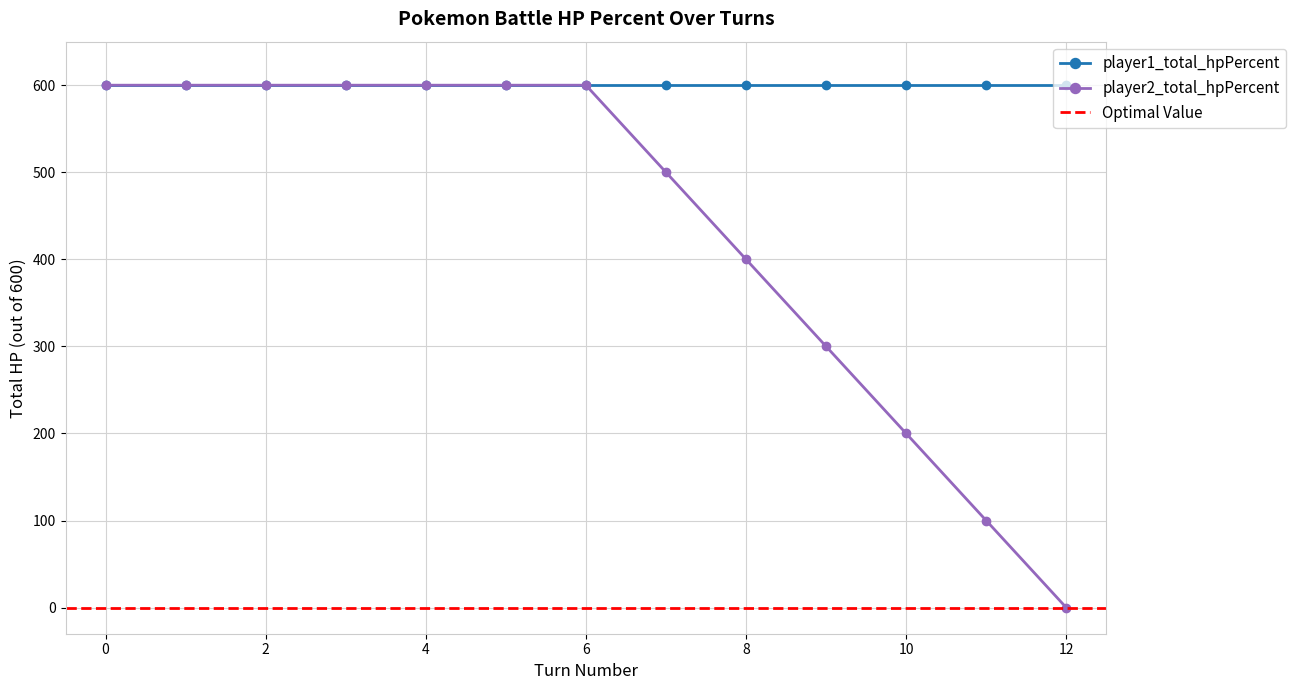

Rank the categories by value from highest to lowest.

0, 1, 2, 3, 4, 5, 6, 7, 8, 9, 10, 11, 12